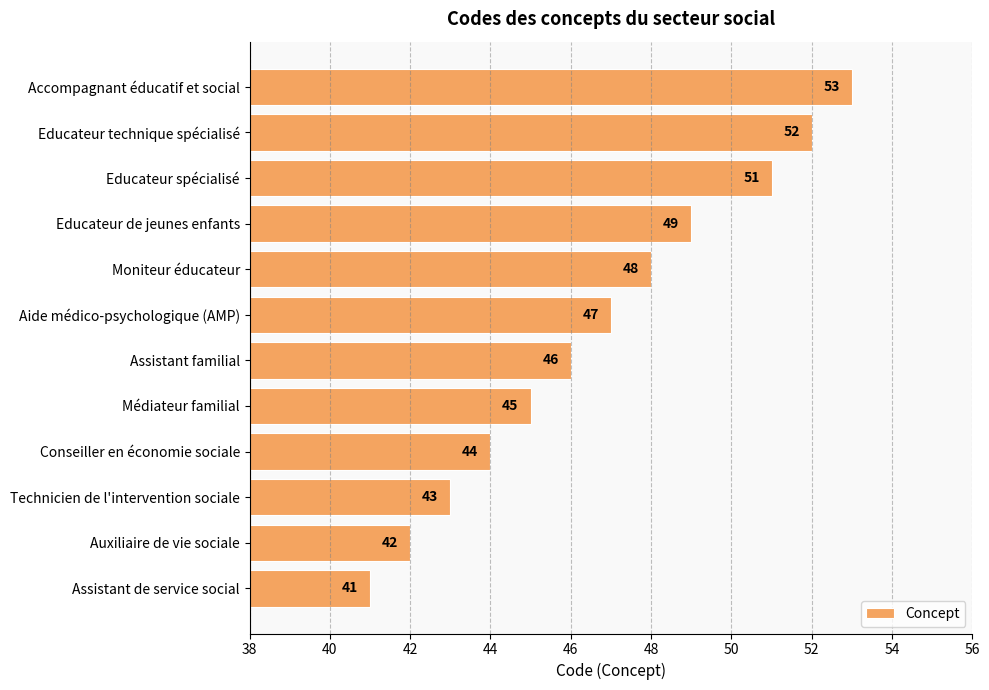

What is the change in value from Conseiller en économie sociale to Assistant familial?

+2